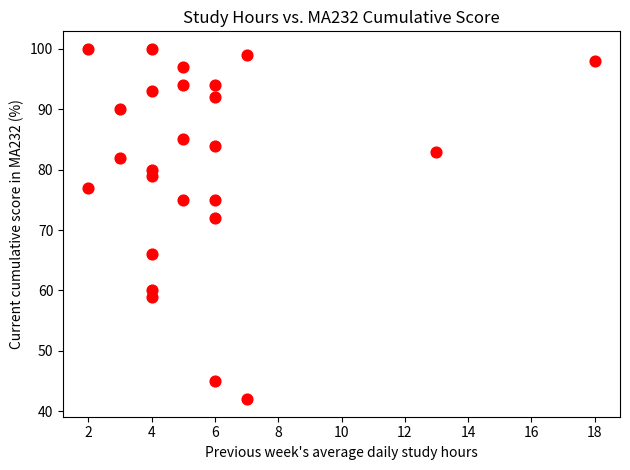

What is the range of Y values (max minus min)?

58